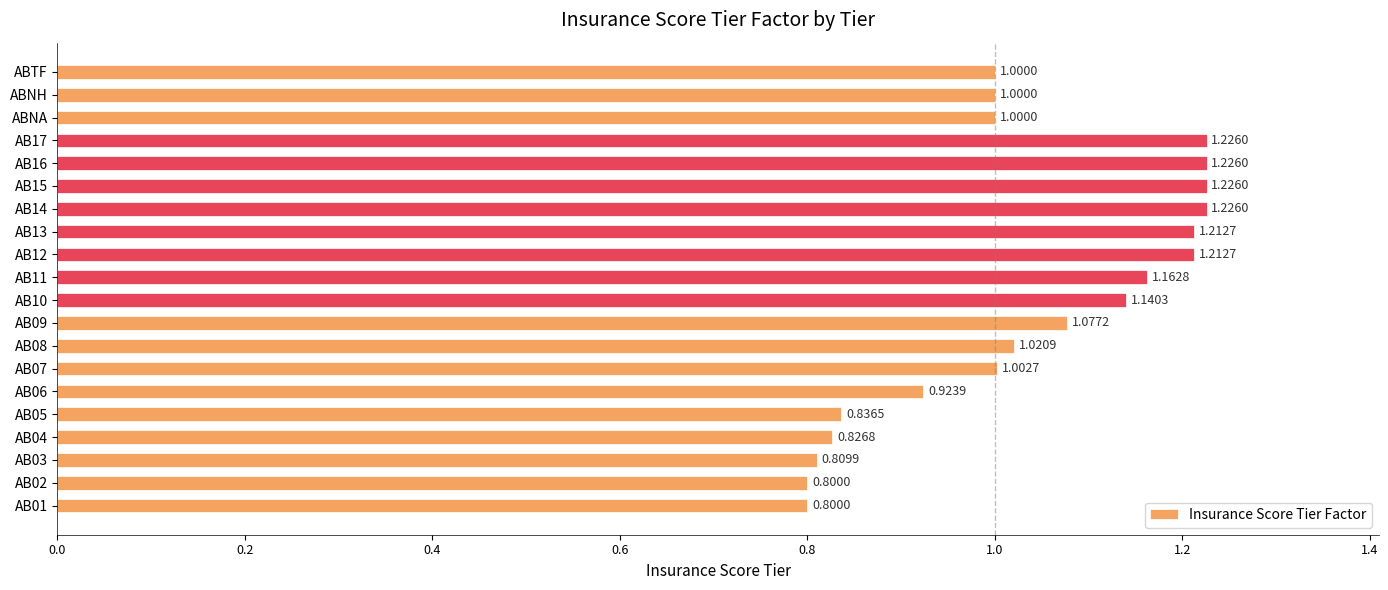

Approximately how many times larger is the value at AB06 compared to AB11?

0.8